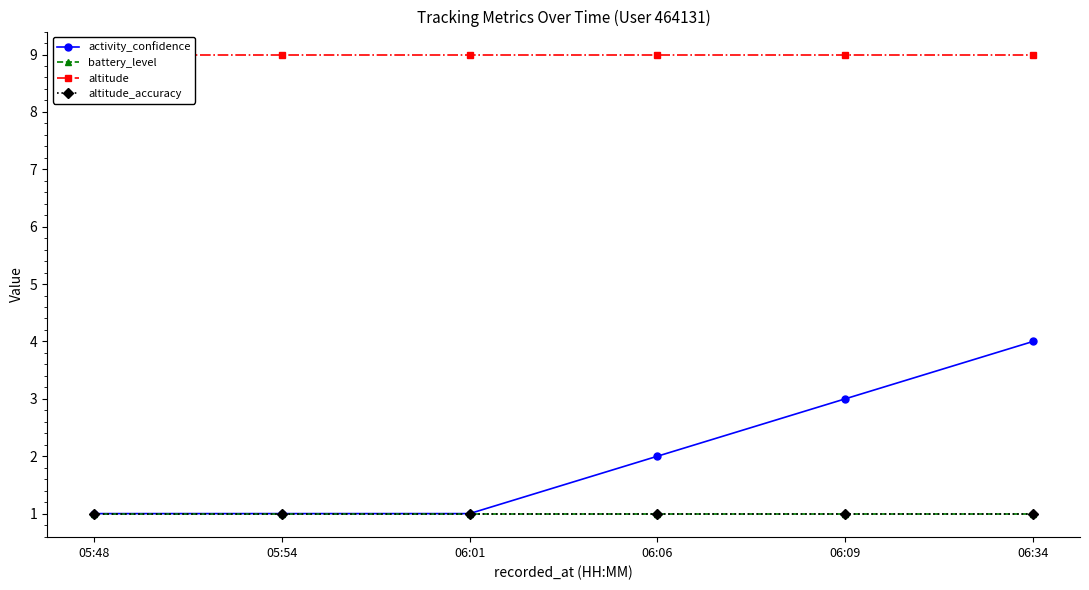

Reading left to right, what are all the values shown in this chart?

activity_confidence: 1.0	1.0	1.0	2.0	3.0	4.0
battery_level: 1.0	1.0	1.0	1.0	1.0	1.0
altitude: 9.0	9.0	9.0	9.0	9.0	9.0
altitude_accuracy: 1.0	1.0	1.0	1.0	1.0	1.0